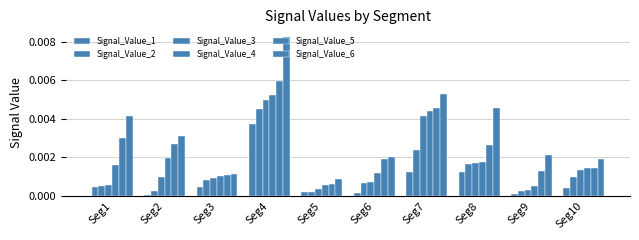

Count the Signal_Value_6 values in the range 0 to 1.

10